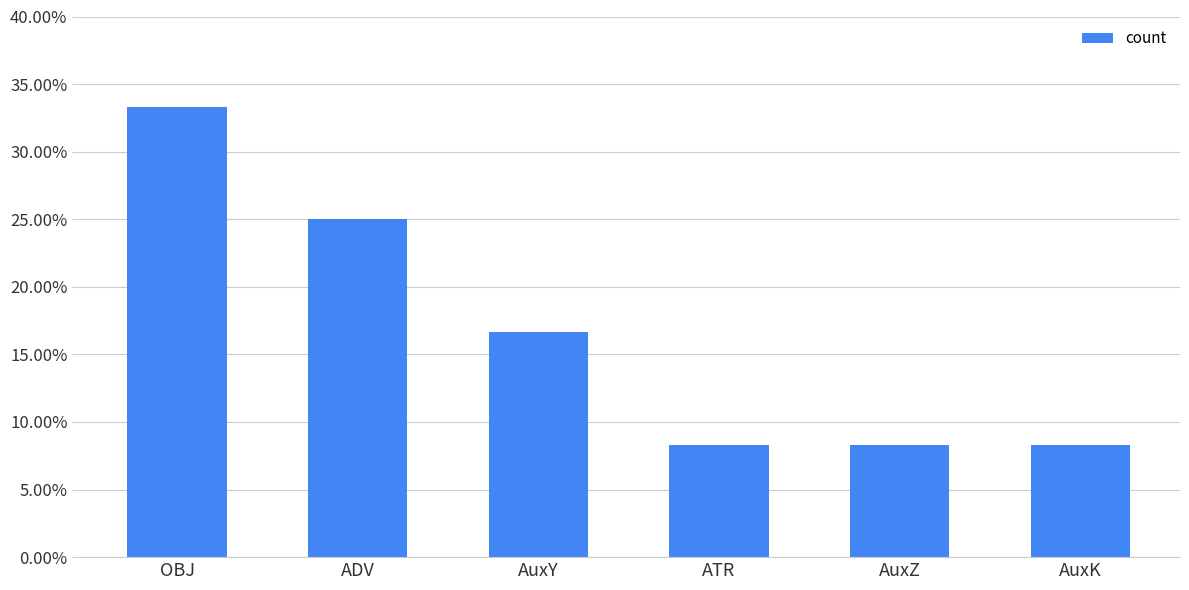

Reading left to right, list all the values displayed in this chart.

0.3	0.2	0.2	0.1	0.1	0.1